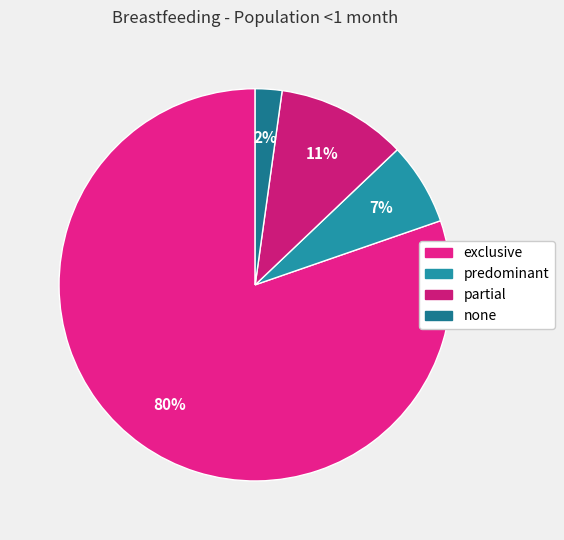

Rank the categories by value from highest to lowest.

exclusive, partial, predominant, none